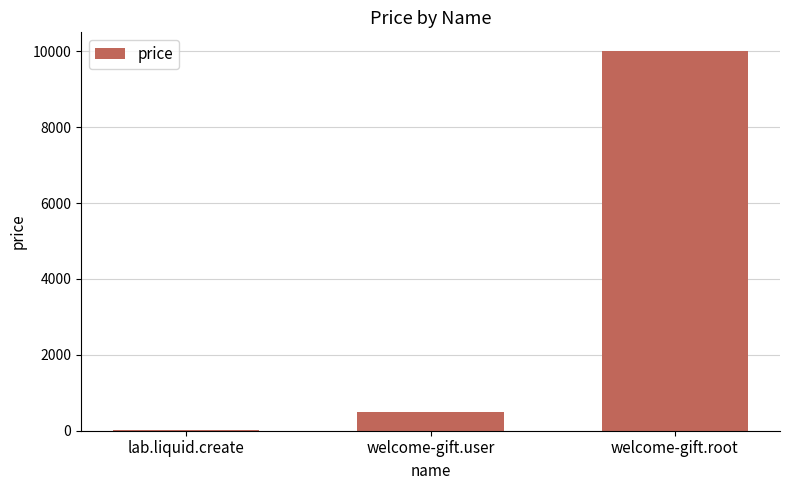

What is the maximum value shown in the chart?

10000